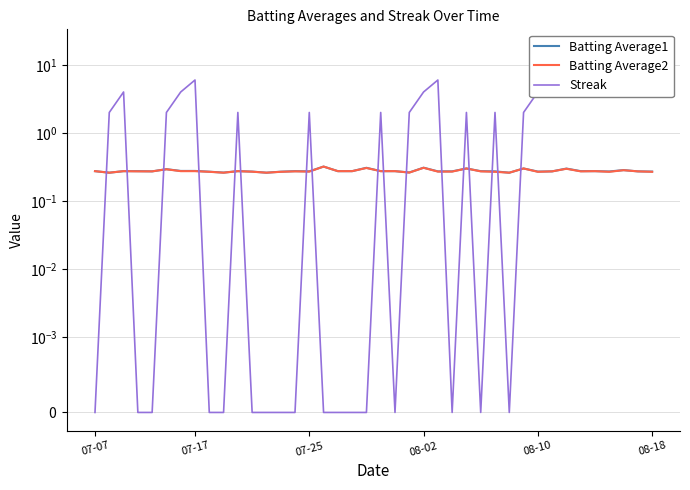

What is the difference between the maximum and minimum values in the Batting Average1 series?

0.1